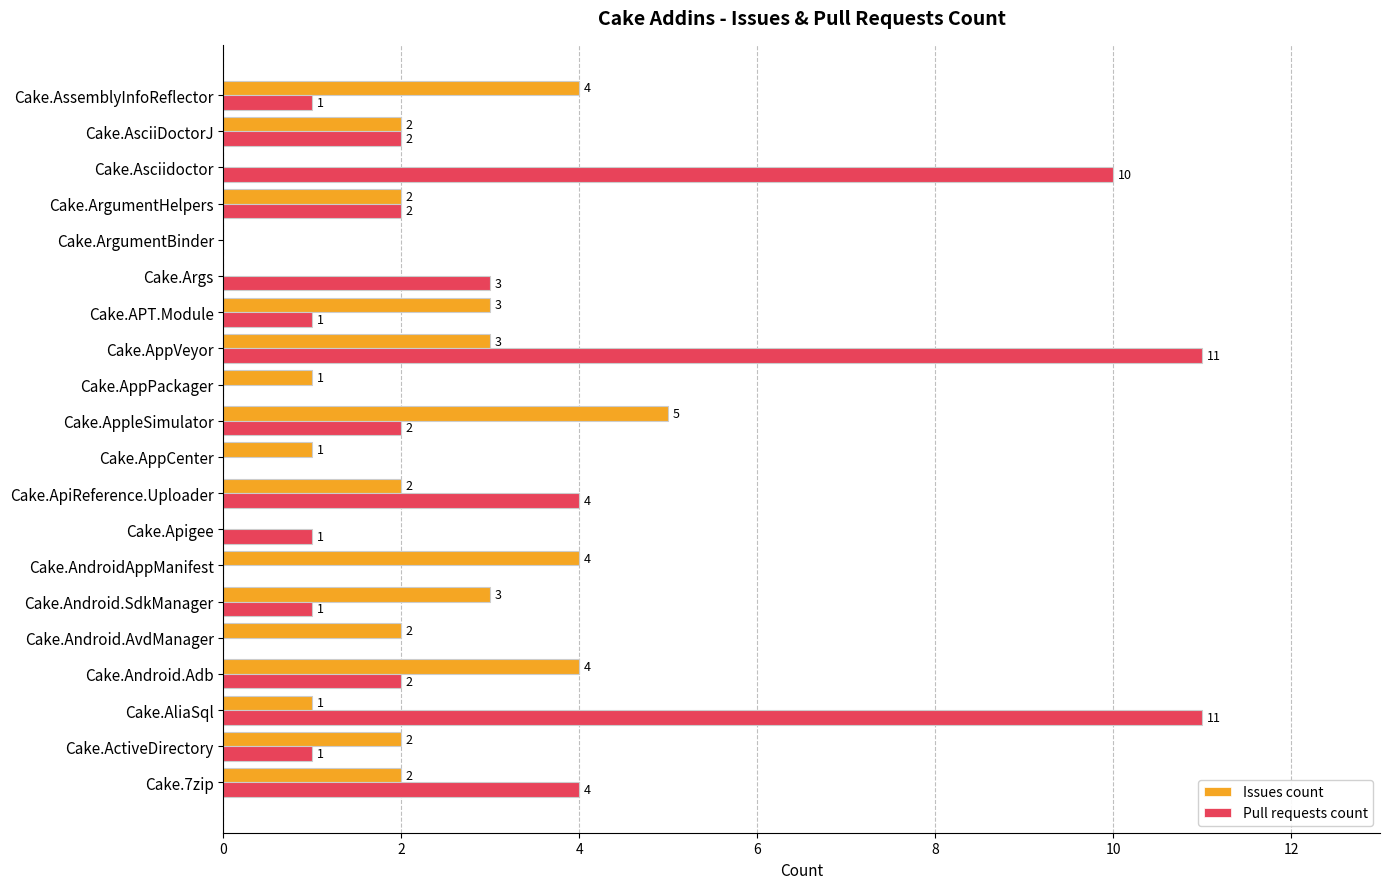

What is the maximum value shown in the chart?

11